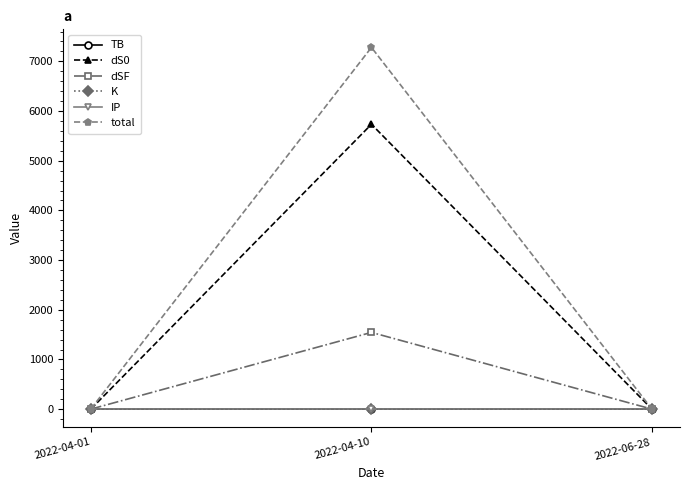

What is the label of the 2nd point from the left?

2022-04-10